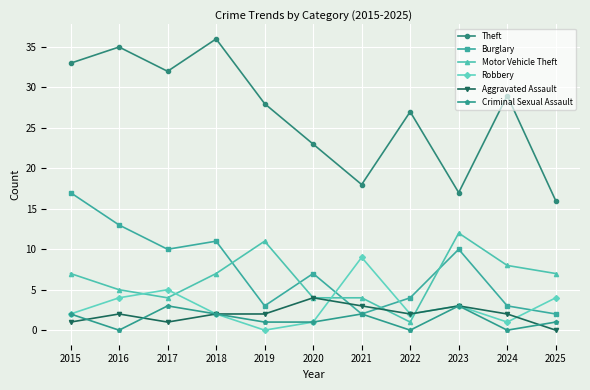

Is the value of Robbery at 2018 greater than the value of Theft at 2021?

No